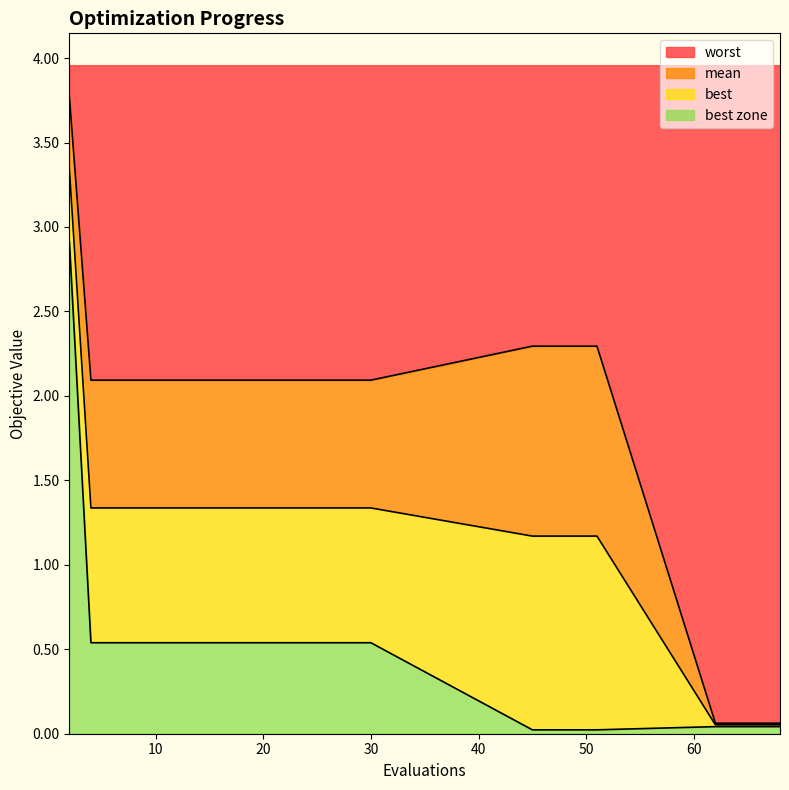

Does the chart have visible grid lines?

No